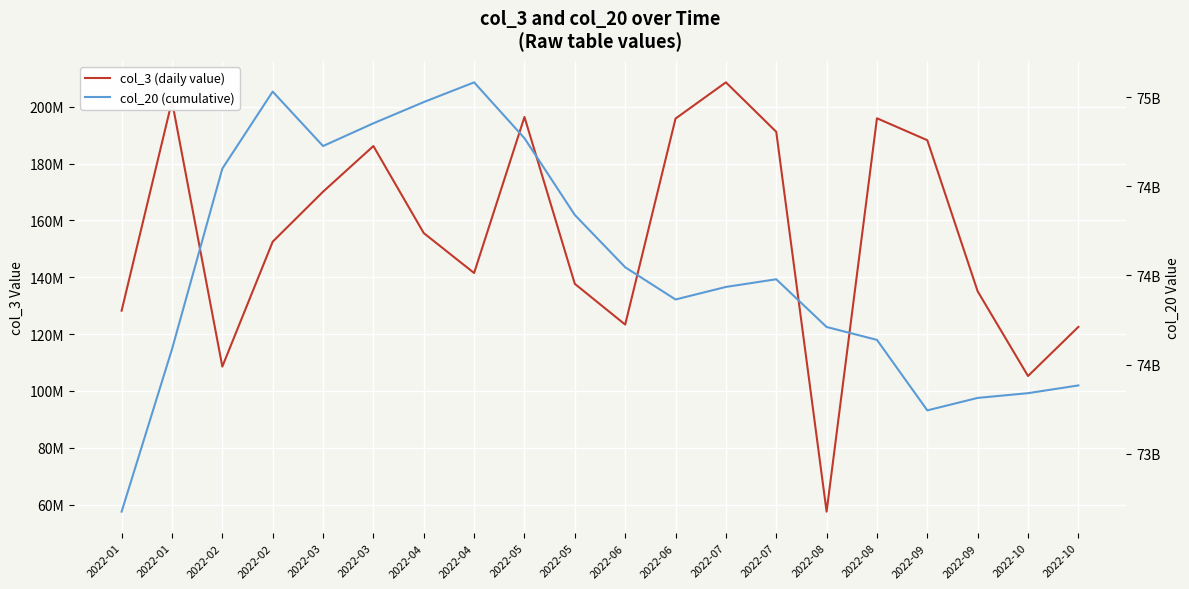

What are all the series names shown in the legend?

col_3 (daily value), col_20 (cumulative)